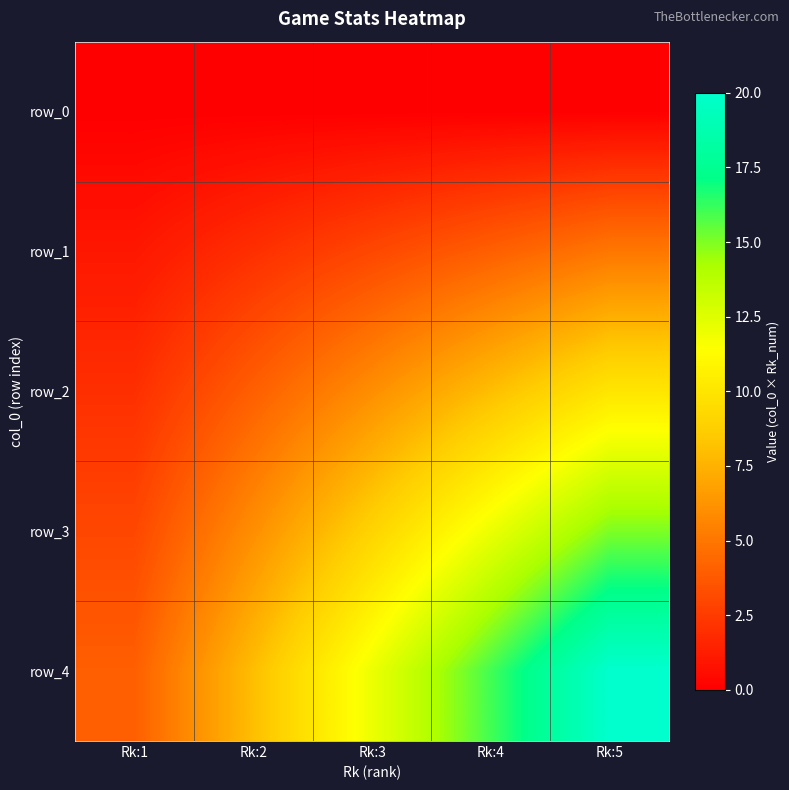

Reading left to right, transcribe all the data shown in this chart.

row_0: 0	0	0	0	0
row_1: 1	2	3	4	5
row_2: 2	4	6	8	10
row_3: 3	6	9	12	15
row_4: 4	8	12	16	20